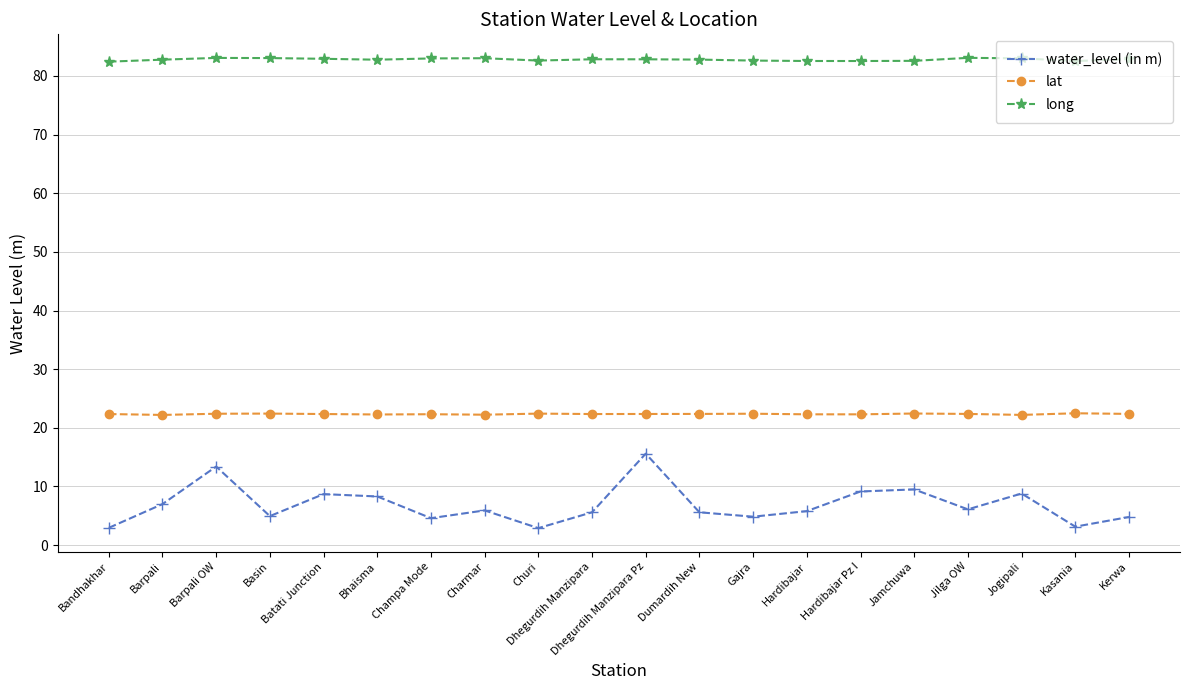

What is the lowest value of the lat series?

22.2